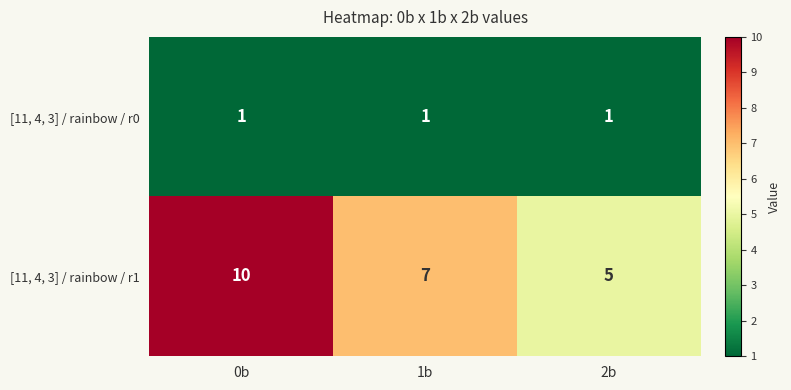

Reading left to right, extract all data points from this chart.

[11, 4, 3] / rainbow / r0: 1	1	1
[11, 4, 3] / rainbow / r1: 10	7	5